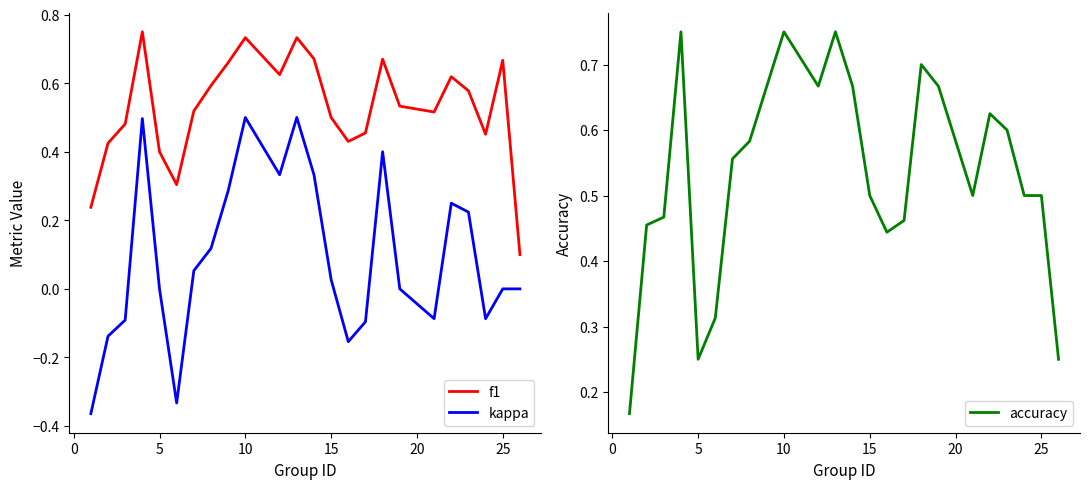

Where is the first local minimum for accuracy?

5